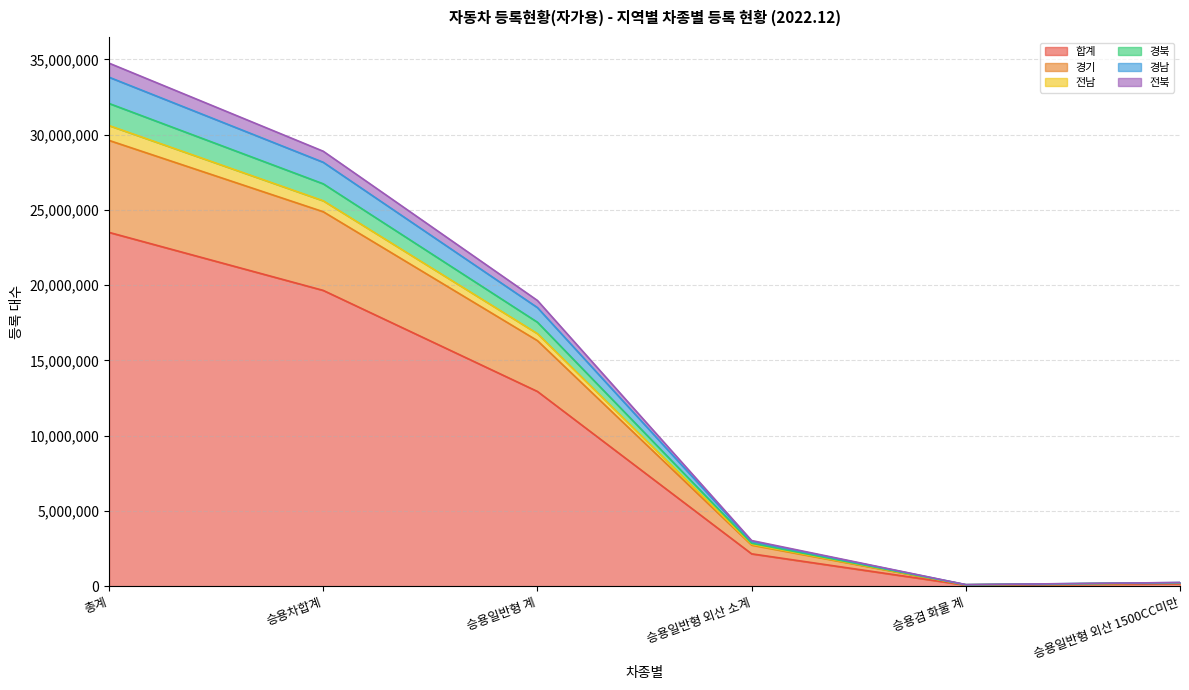

What position from the left is 승용차합계?

2